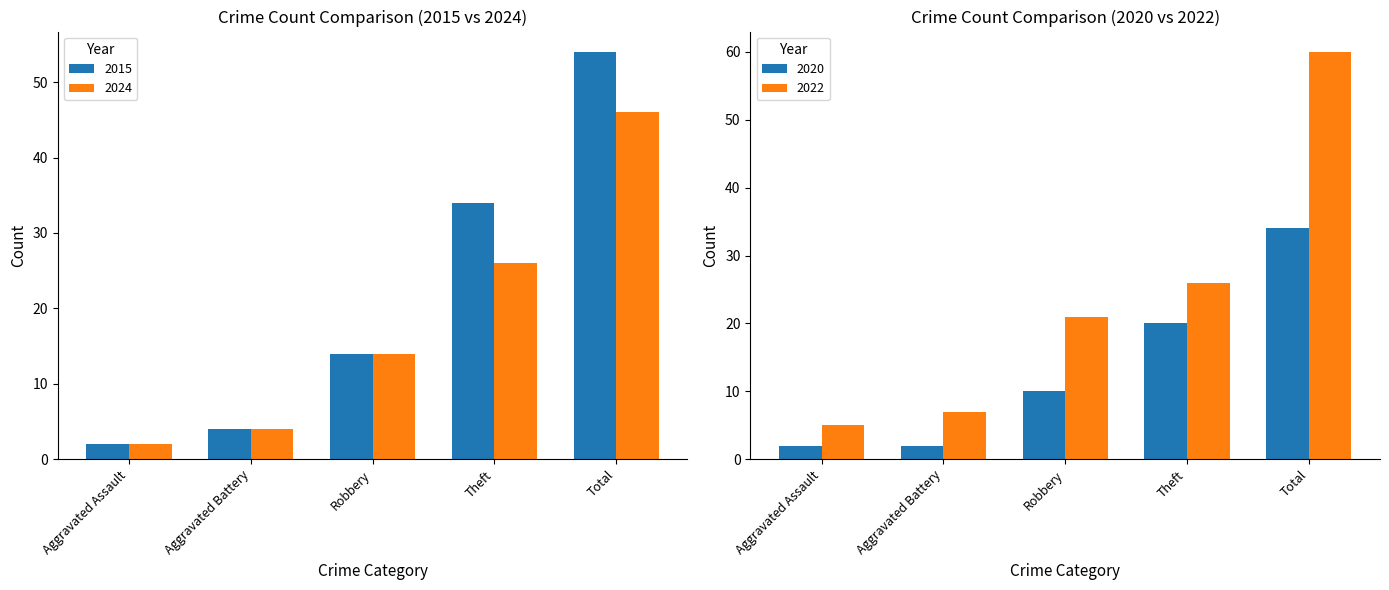

At how many categories does at least one series exceed 12?

3